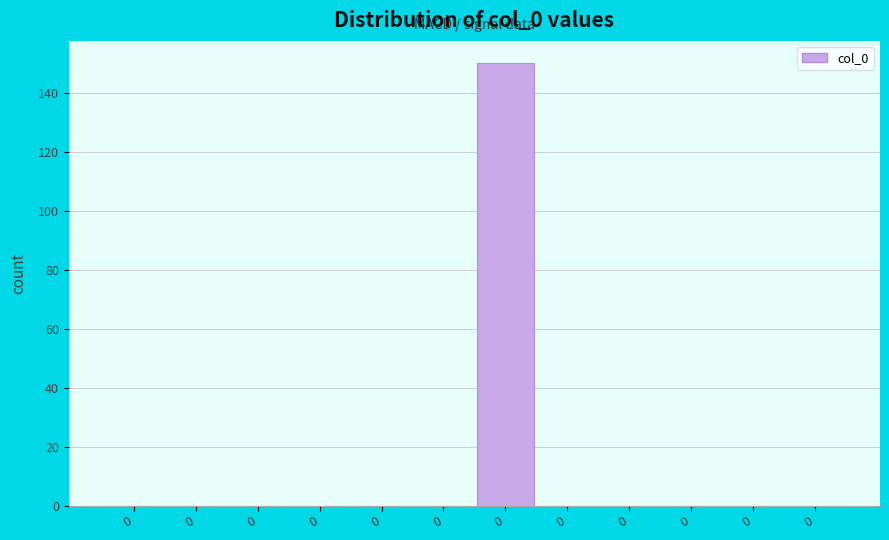

Are the bars horizontal?

No